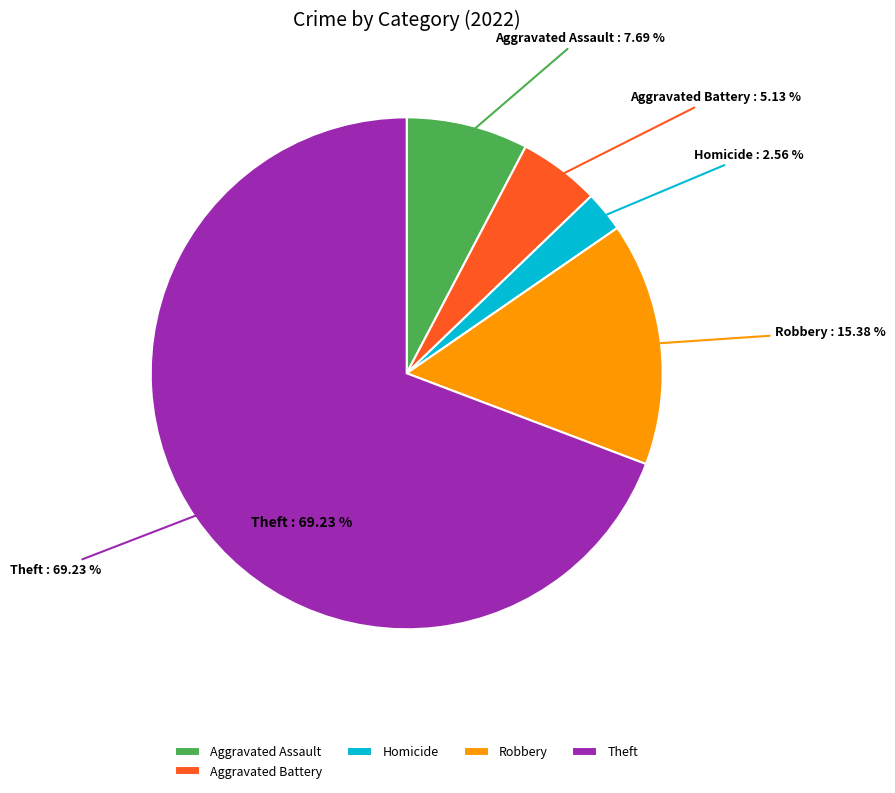

The Homicide slice represents 15% of the pie. True or false?

False